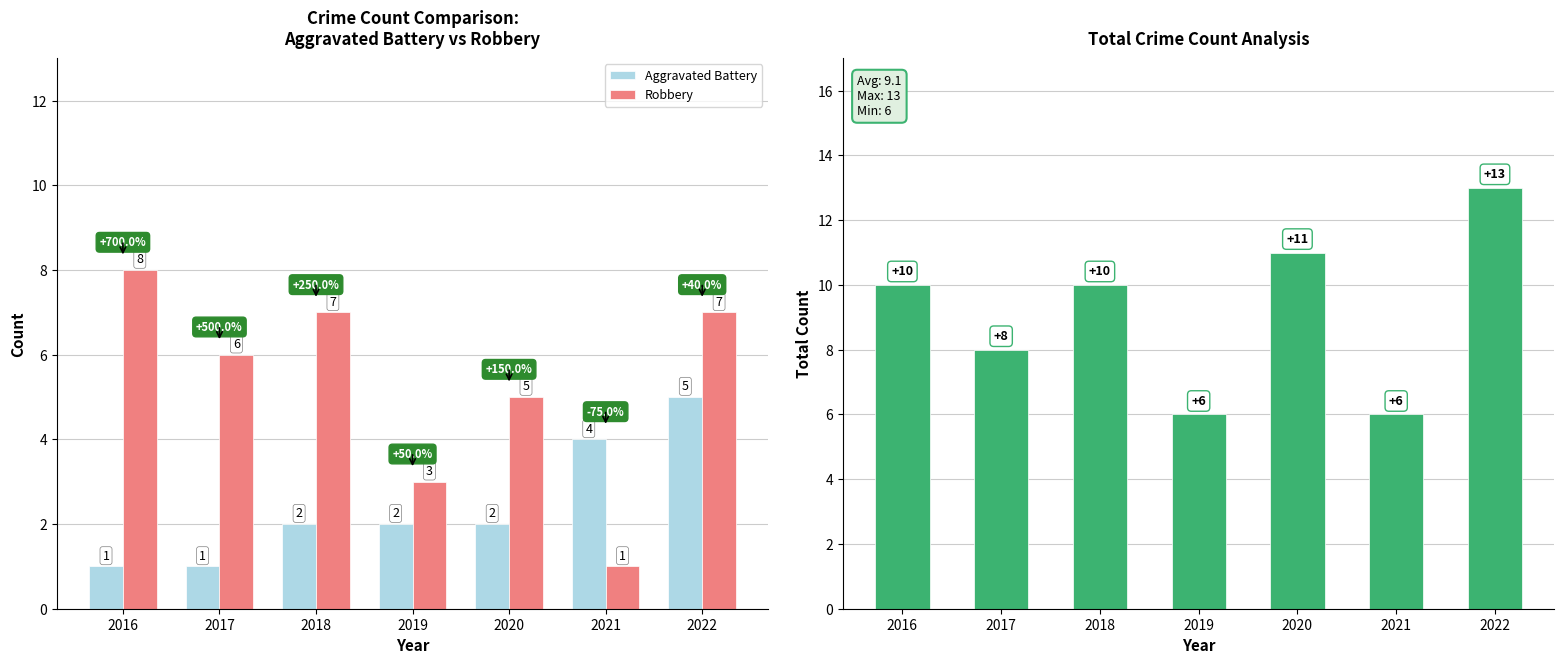

Which series has the widest spread of values?

Robbery